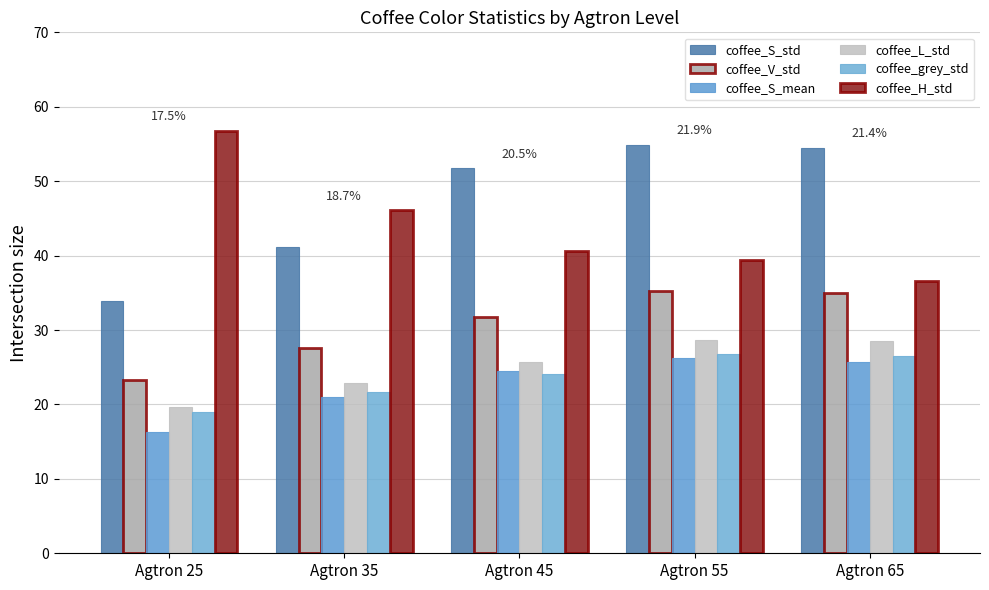

How many groups of bars are there?

5